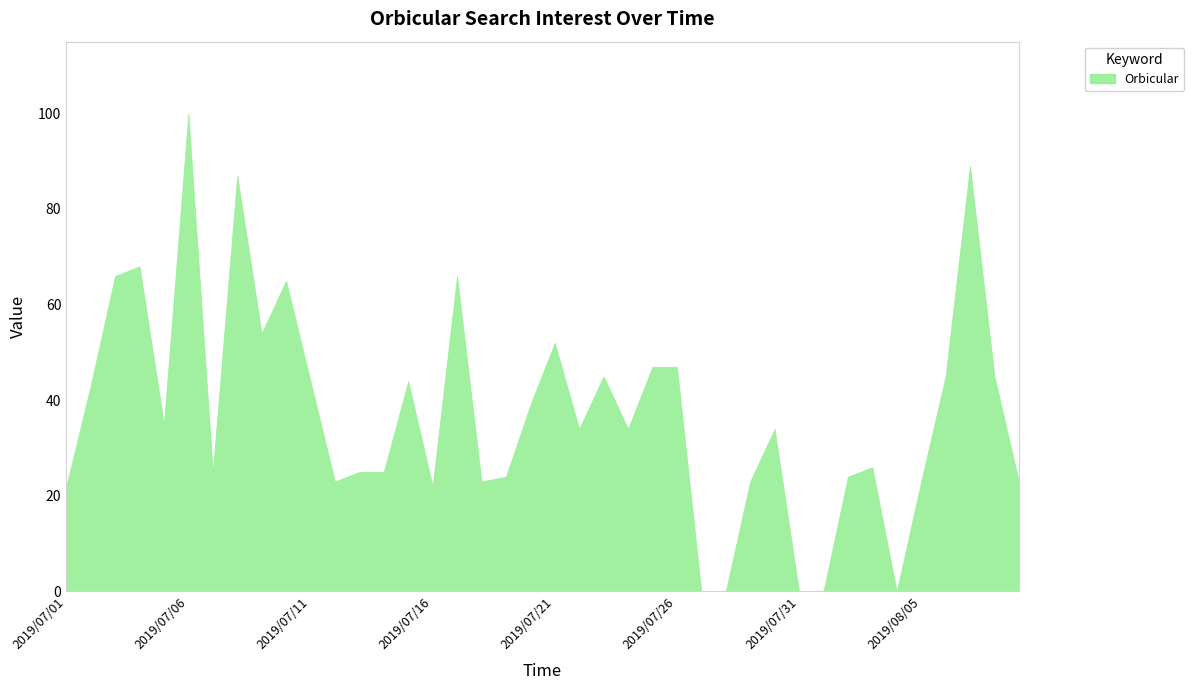

Reading left to right, what are all the values shown in this chart?

2019/07/01=22	2019/07/02=43	2019/07/03=66	2019/07/04=68	2019/07/05=35	2019/07/06=100	2019/07/07=25	2019/07/08=87	2019/07/09=54	2019/07/10=65	2019/07/11=44	2019/07/12=23	2019/07/13=25	2019/07/14=25	2019/07/15=44	2019/07/16=22	2019/07/17=66	2019/07/18=23	2019/07/19=24	2019/07/20=39	2019/07/21=52	2019/07/22=34	2019/07/23=45	2019/07/24=34	2019/07/25=47	2019/07/26=47	2019/07/27=0	2019/07/28=0	2019/07/29=23	2019/07/30=34	2019/07/31=0	2019/08/01=0	2019/08/02=24	2019/08/03=26	2019/08/04=0	2019/08/05=23	2019/08/06=45	2019/08/07=89	2019/08/08=45	2019/08/09=23